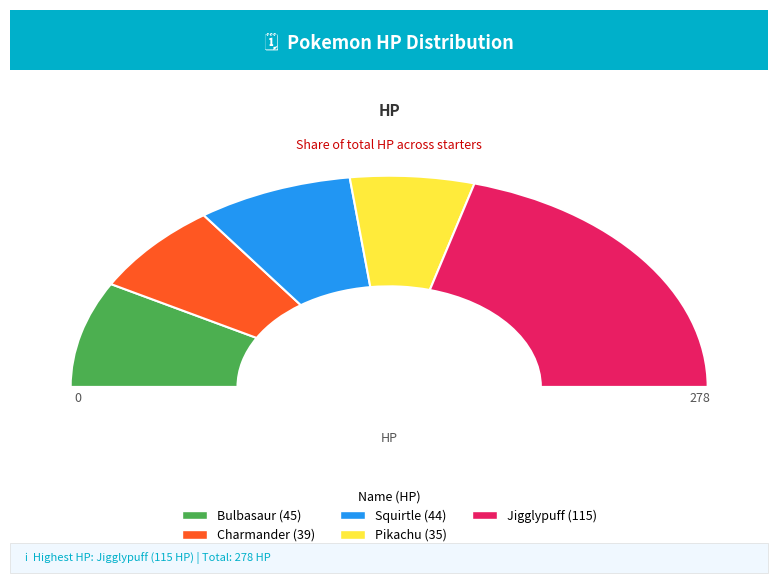

What is the largest slice in the pie chart?

Jigglypuff